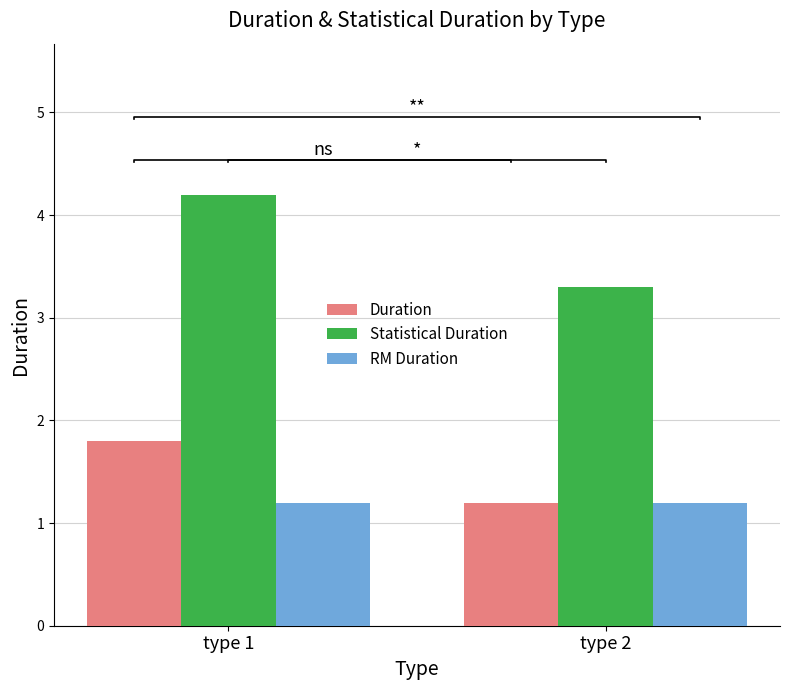

What is the total value across all series at type 2?

5.7